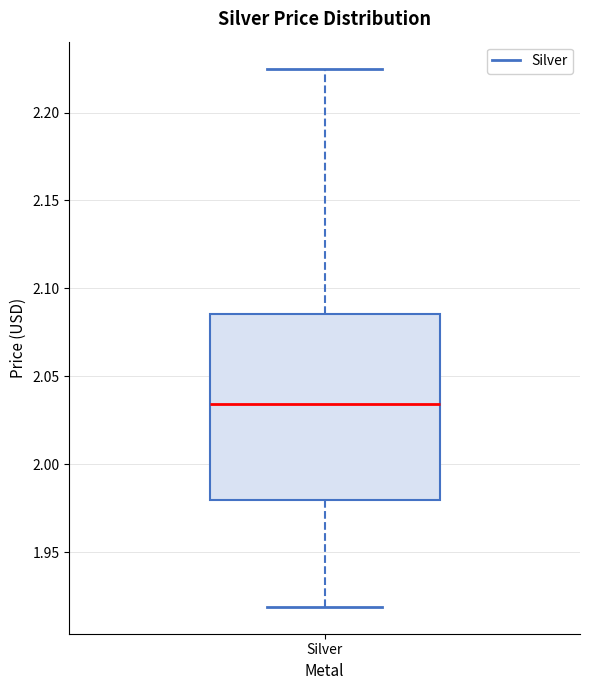

Read this box plot against the y-axis: the position of the median line, the range covered by the box, and the ends of both whiskers. The values are not printed on the chart, so give them approximately, as read against the axis.

median 2.035, box 1.980 to 2.085, whiskers 1.920 to 2.225